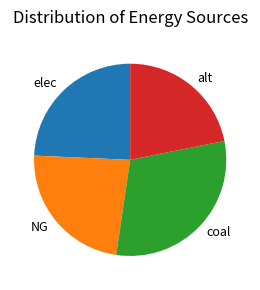

Which category has the smallest portion of the pie?

alt